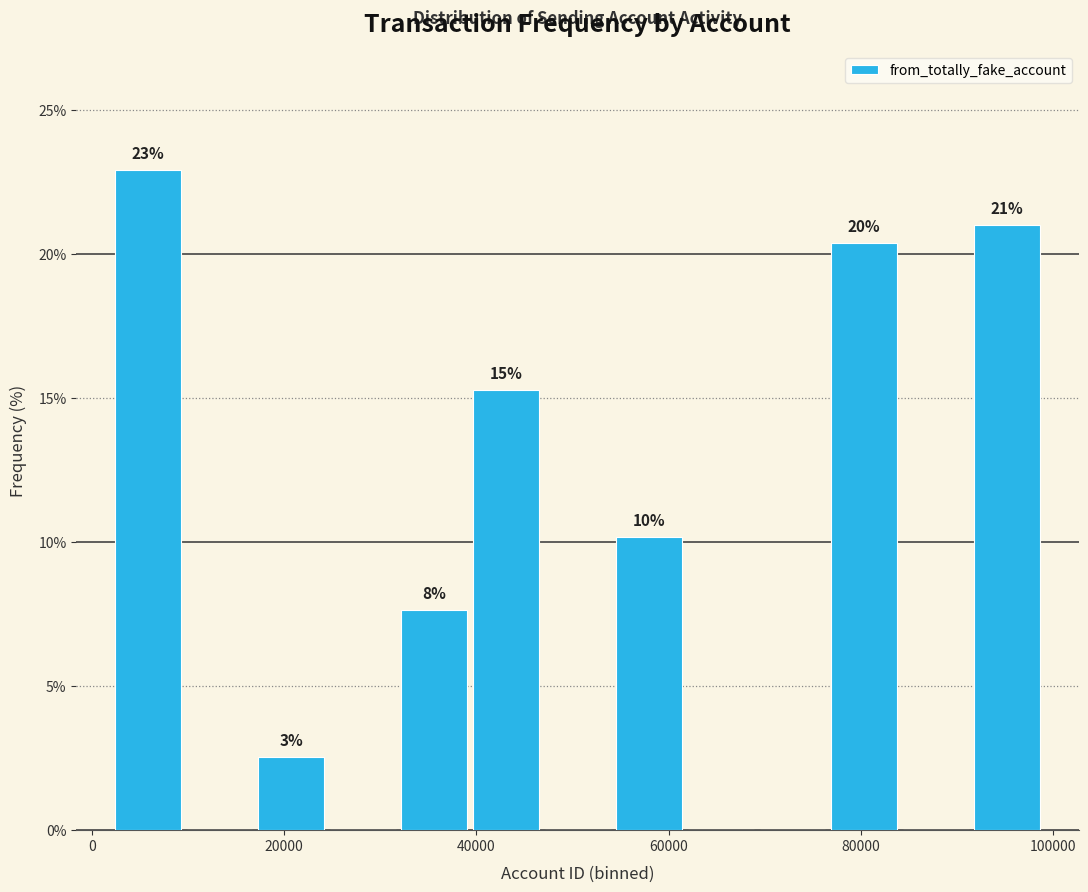

Read against the x-axis, roughly where is the centre of the tallest bar?

6000